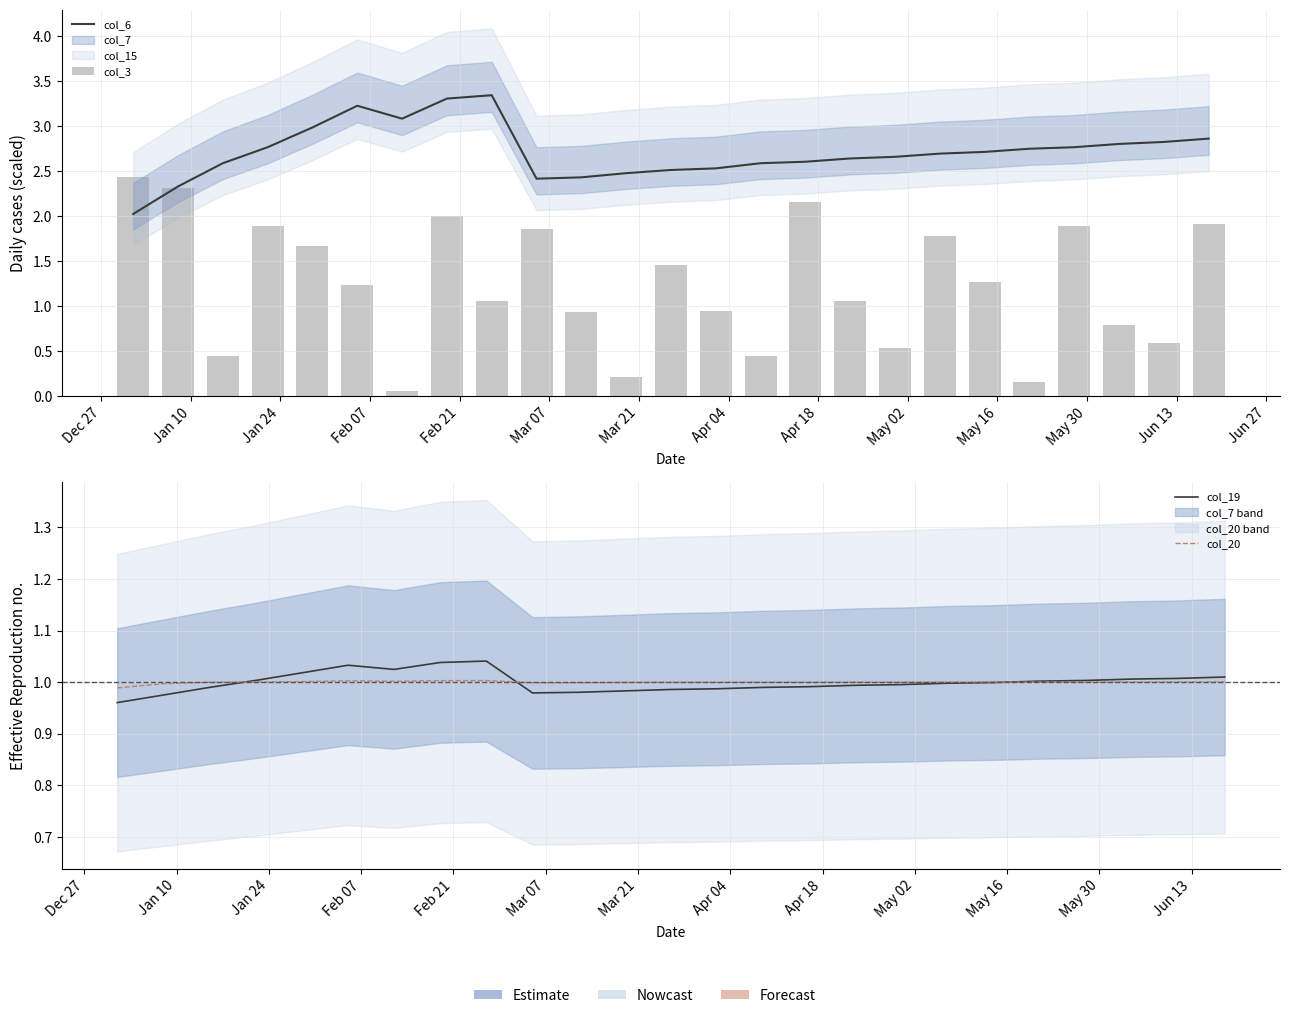

At which label is col_20 closest to 0?

Dec 27